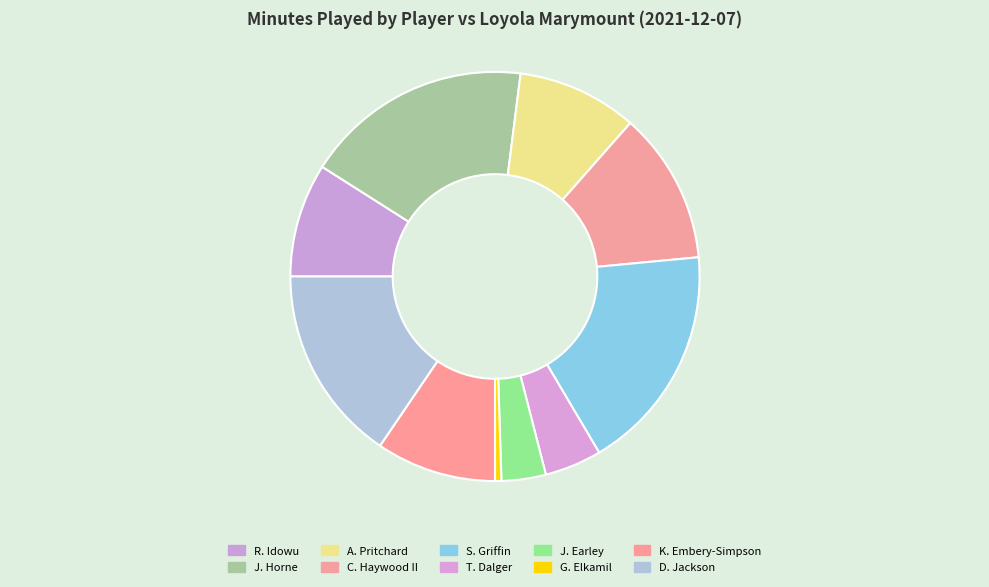

How many segments does this pie chart have?

10